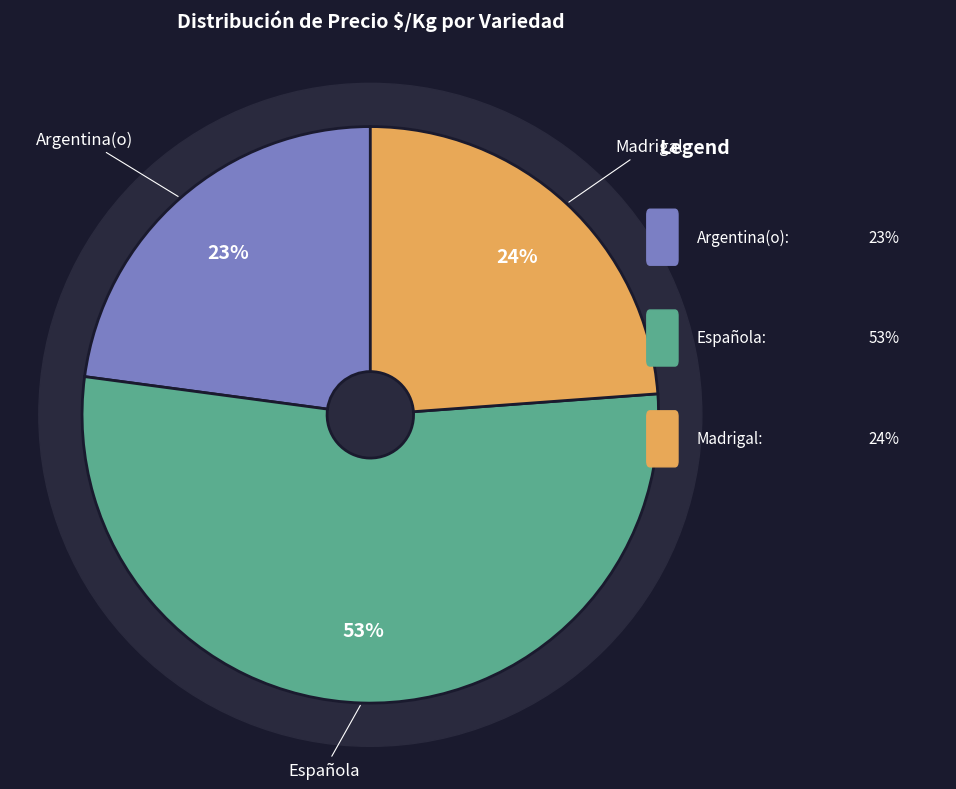

Which category has the biggest portion of the pie?

Española